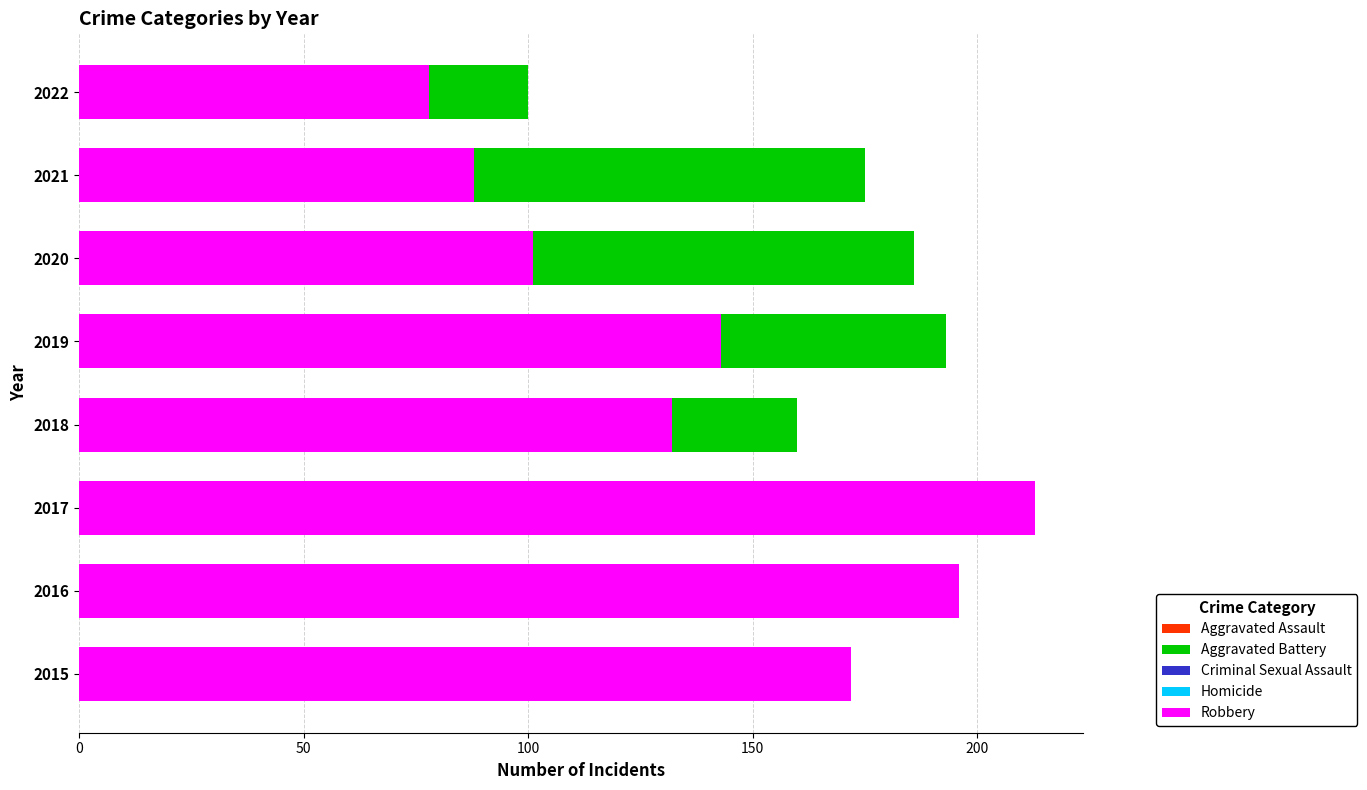

True or false: Homicide has a value of 5 at 2016.

False